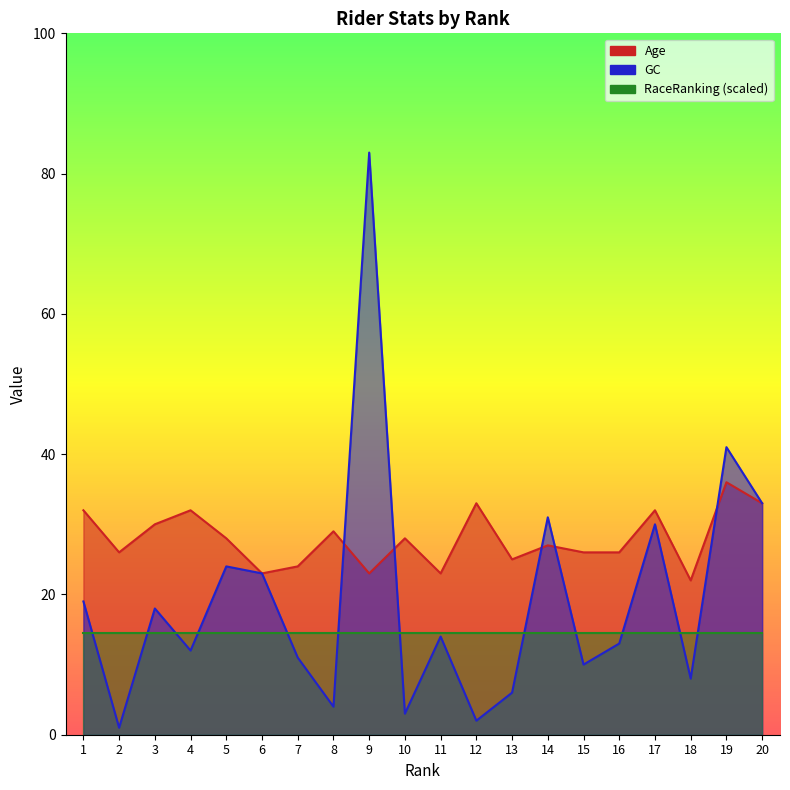

List the labels in order of GC value, smallest first.

2, 12, 10, 8, 13, 18, 15, 7, 4, 16, 11, 3, 1, 6, 5, 17, 14, 20, 19, 9